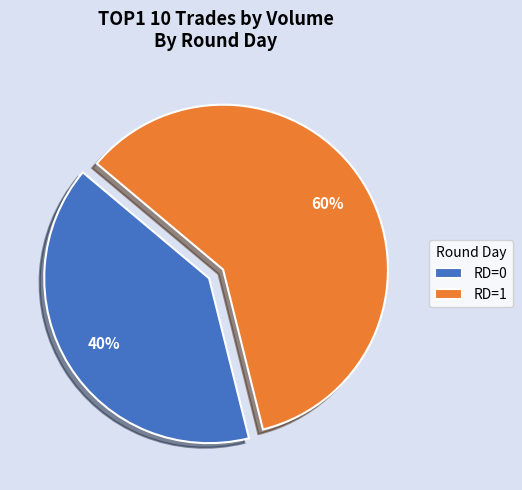

To the nearest percent, what percentage of the pie is RD=0?

40%